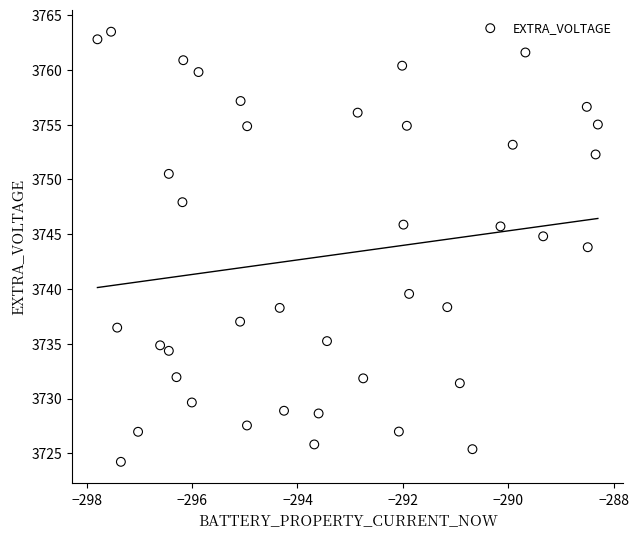

What is the range of X values (max minus min)?

9.5